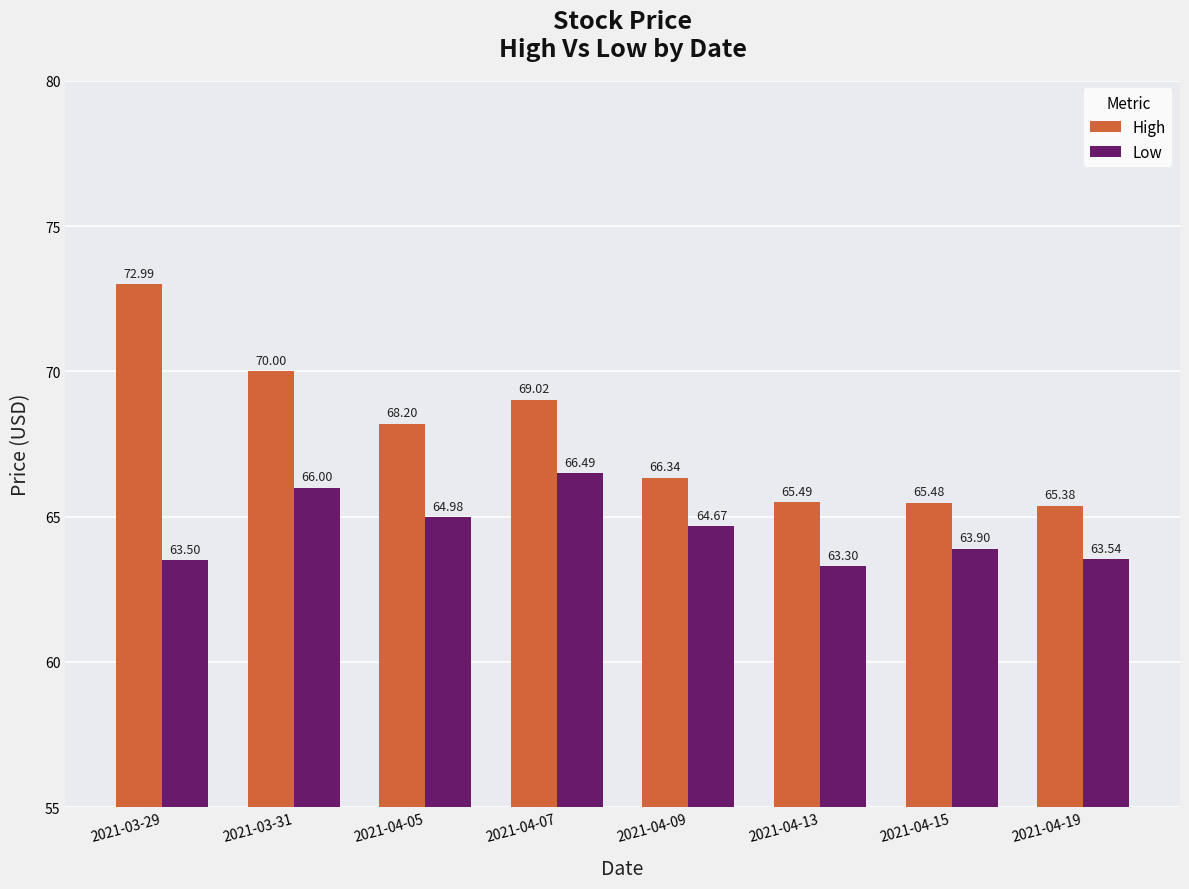

What is the sum of all High values?

542.9